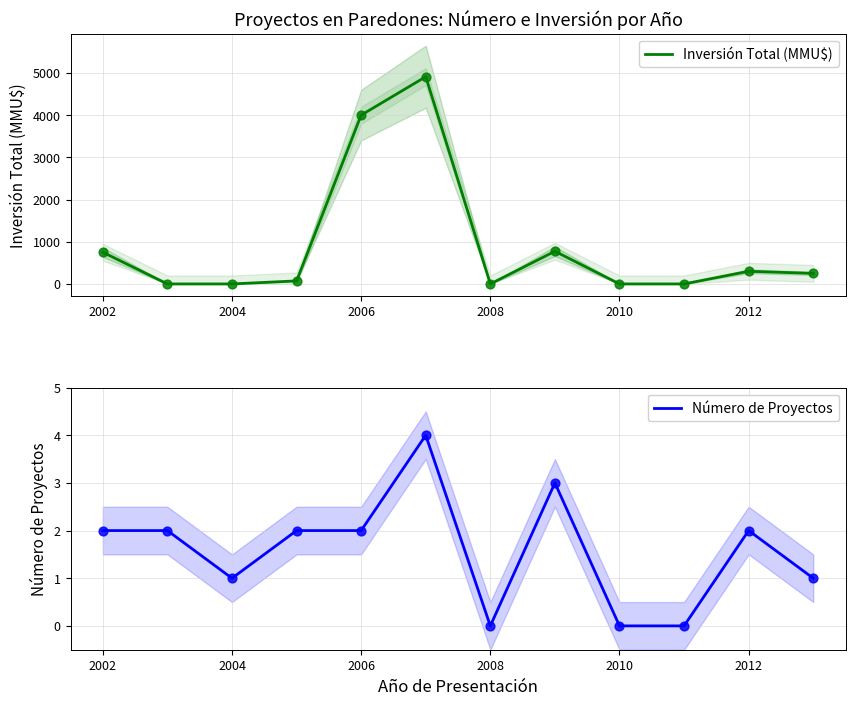

Which series contains the highest Y value?

Inversión Total (MMU$)